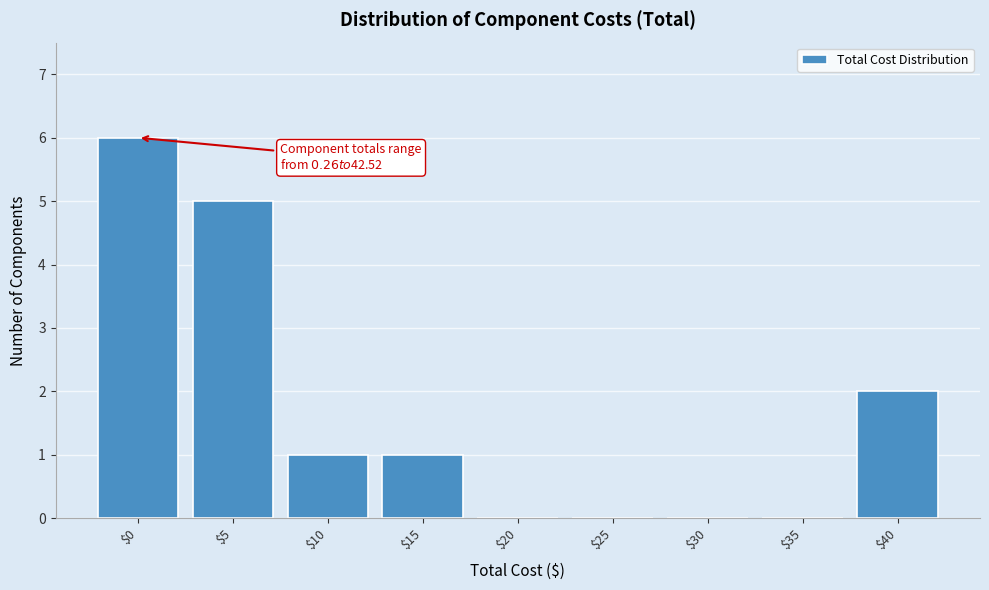

What is the sum of all values?

15